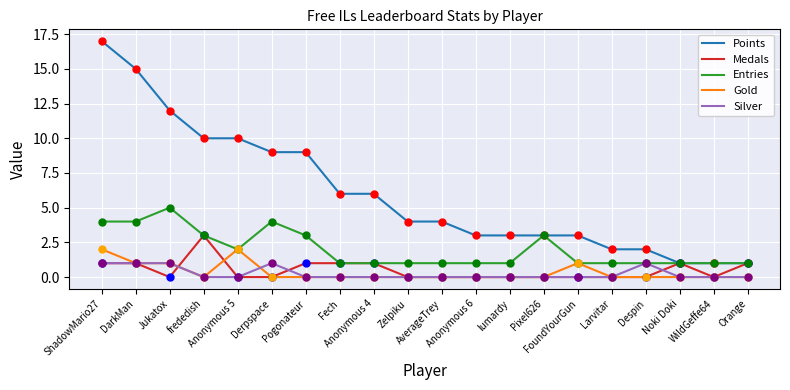

At which category is the sum across all series the highest?

ShadowMario27